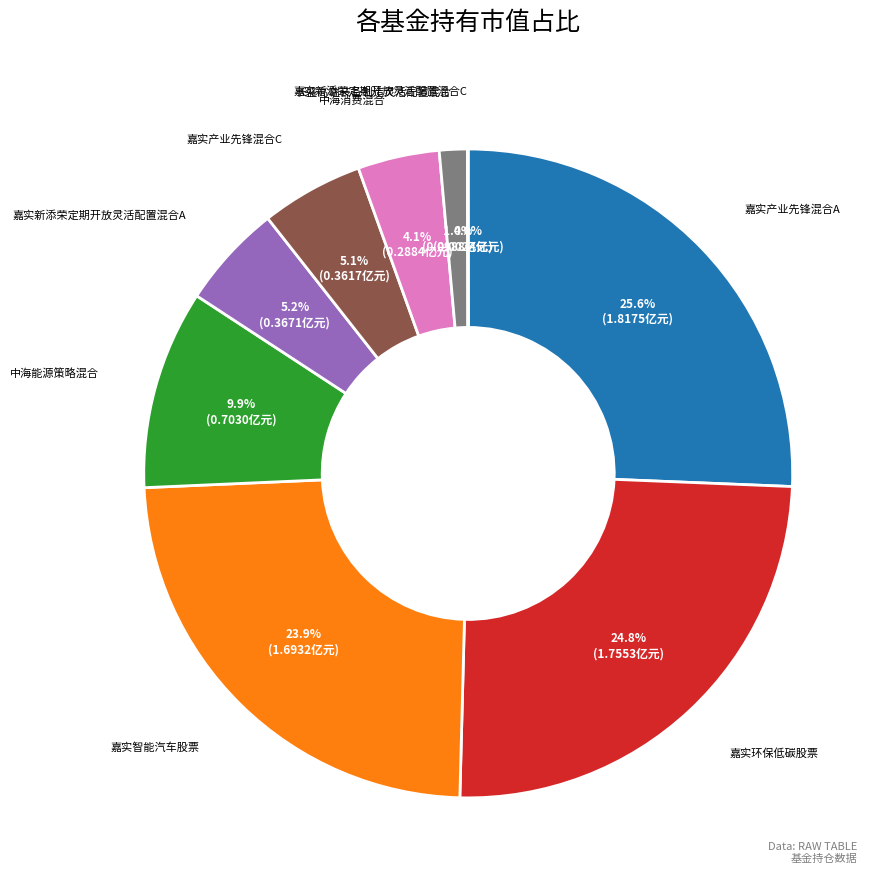

Which slice is the largest?

嘉实产业先锋混合A